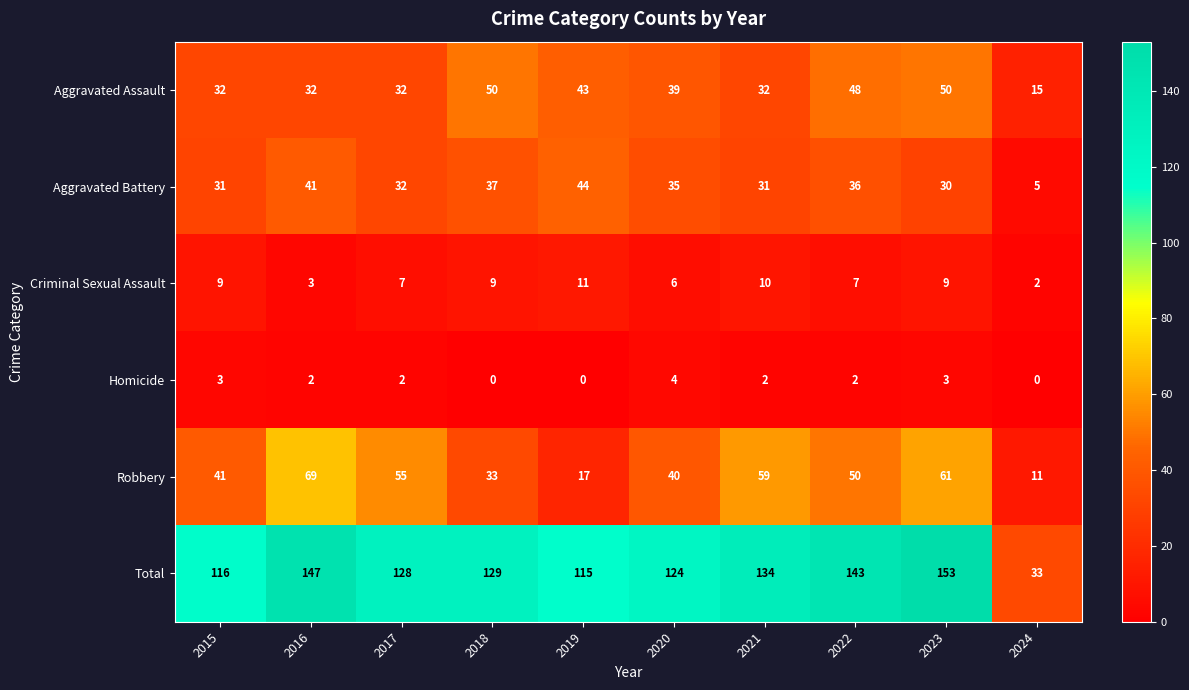

What is the spread (max minus min) of values at 2024?

33